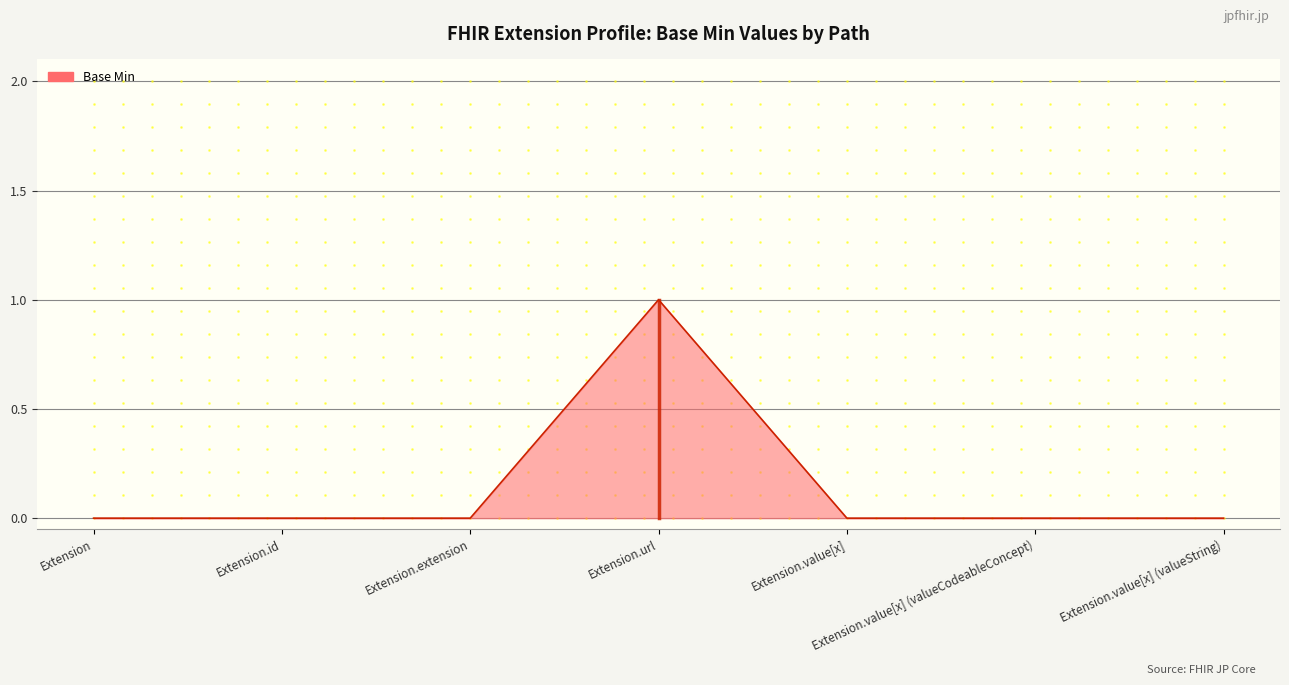

Reading right to left, what are all the values shown in this chart?

0	0	0	1	0	0	0